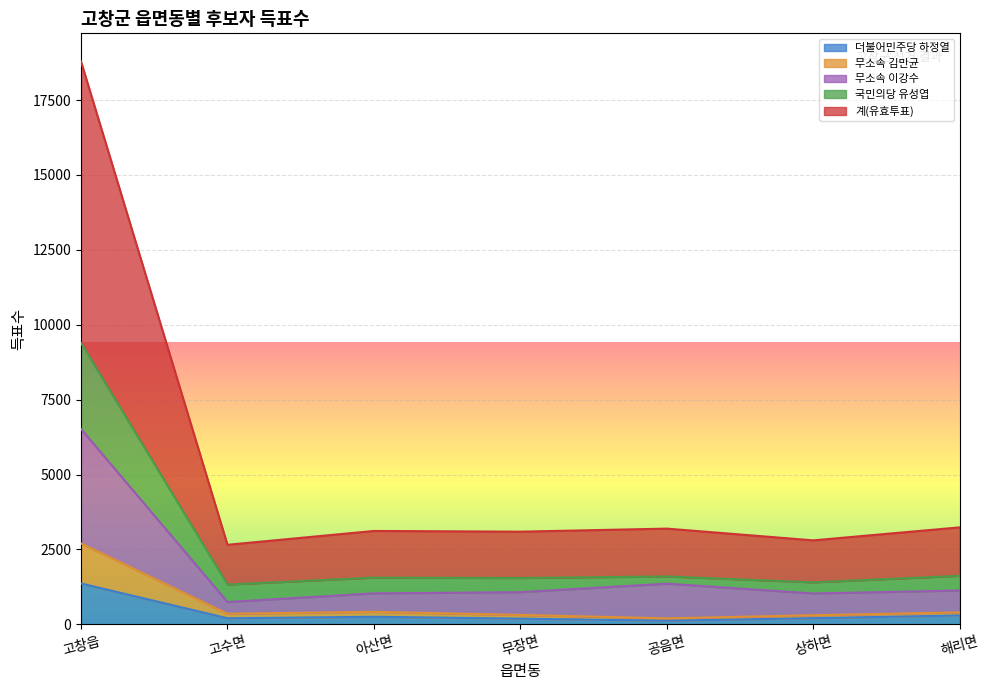

At which category is the sum across all series the highest?

고창읍